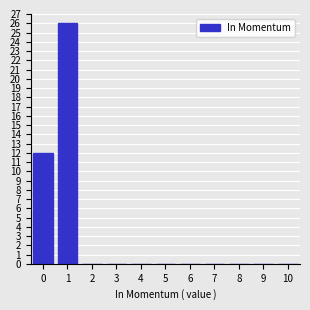

Reading left to right, what are all the values shown in this chart?

0=12	1=26	2=0	3=0	4=0	5=0	6=0	7=0	8=0	9=0	10=0